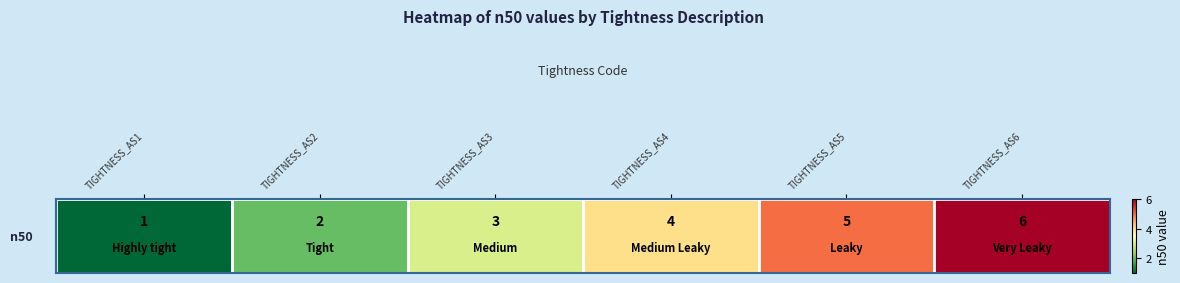

Is it true that the value at TIGHTNESS_AS5 is 5?

True